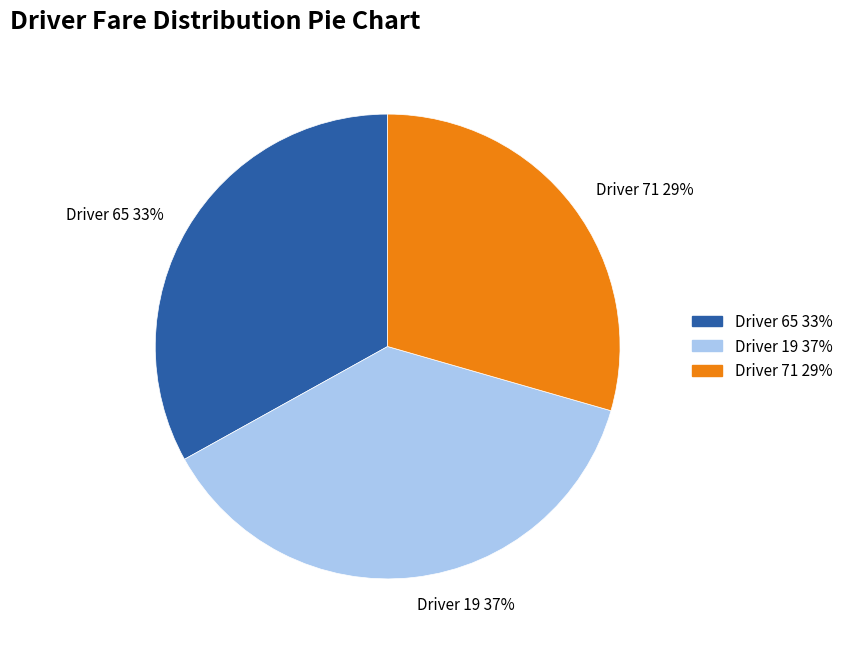

What is the largest slice in the pie chart?

Driver 19